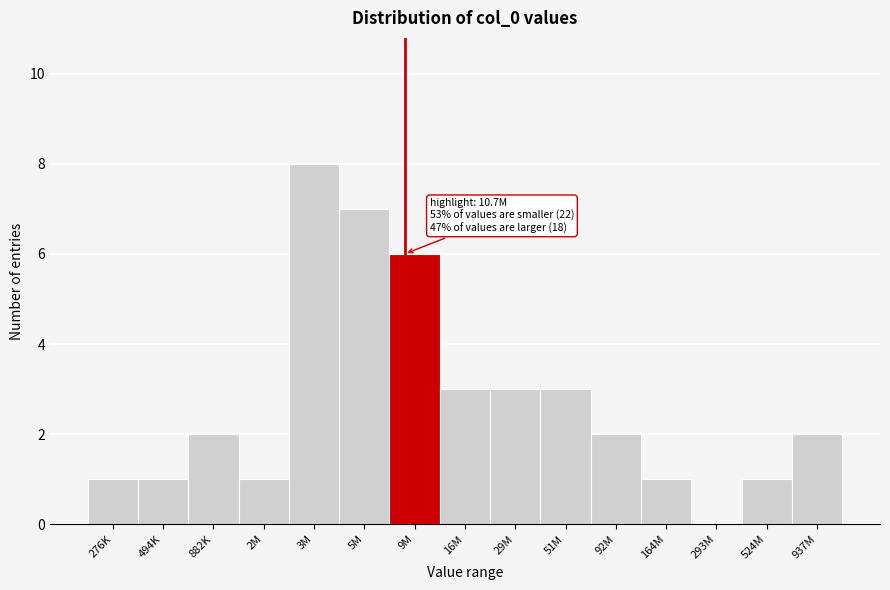

Reading left to right, extract all data points from this chart.

276K=1	494K=1	882K=2	2M=1	3M=8	5M=7	9M=6	16M=3	29M=3	51M=3	92M=2	164M=1	293M=0	524M=1	937M=2